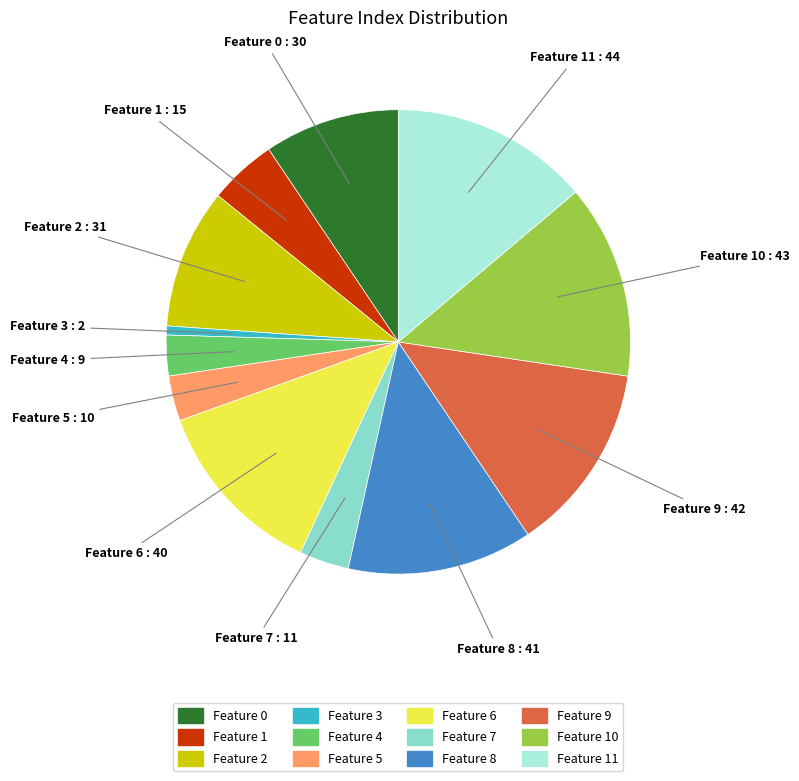

Is there a majority slice in this chart?

No